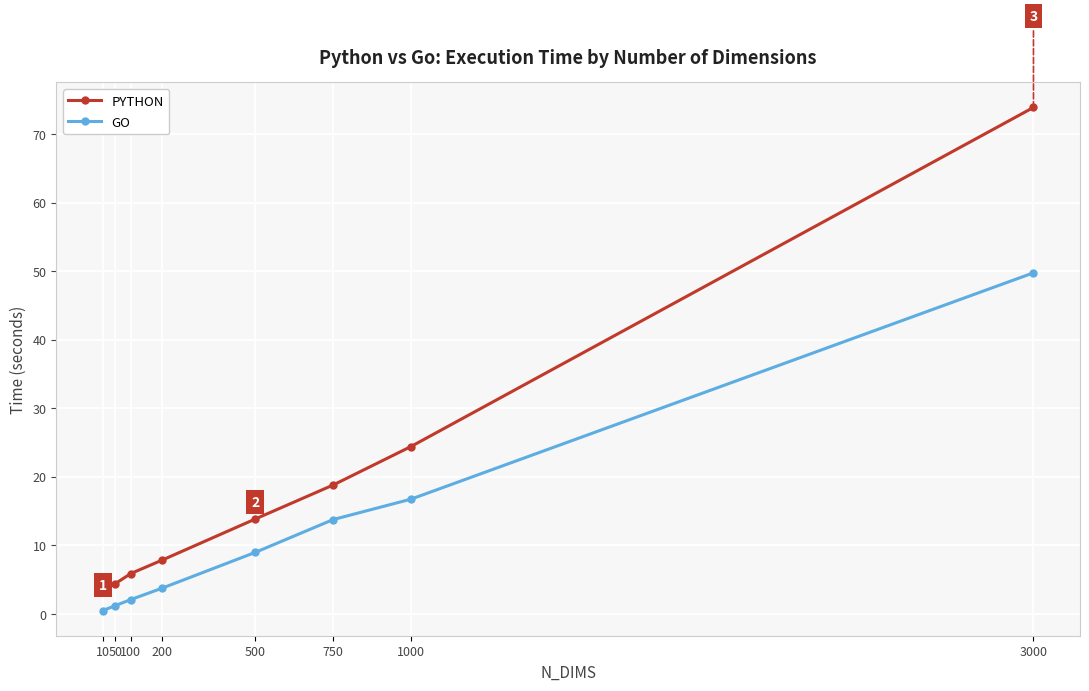

What is the greatest value displayed?

73.9